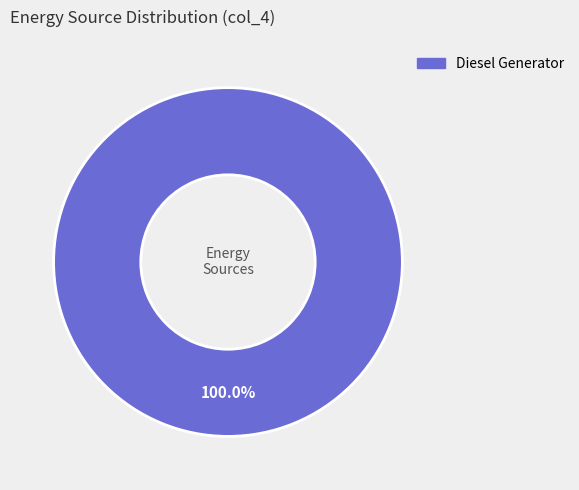

Is there a majority slice in this chart?

Yes